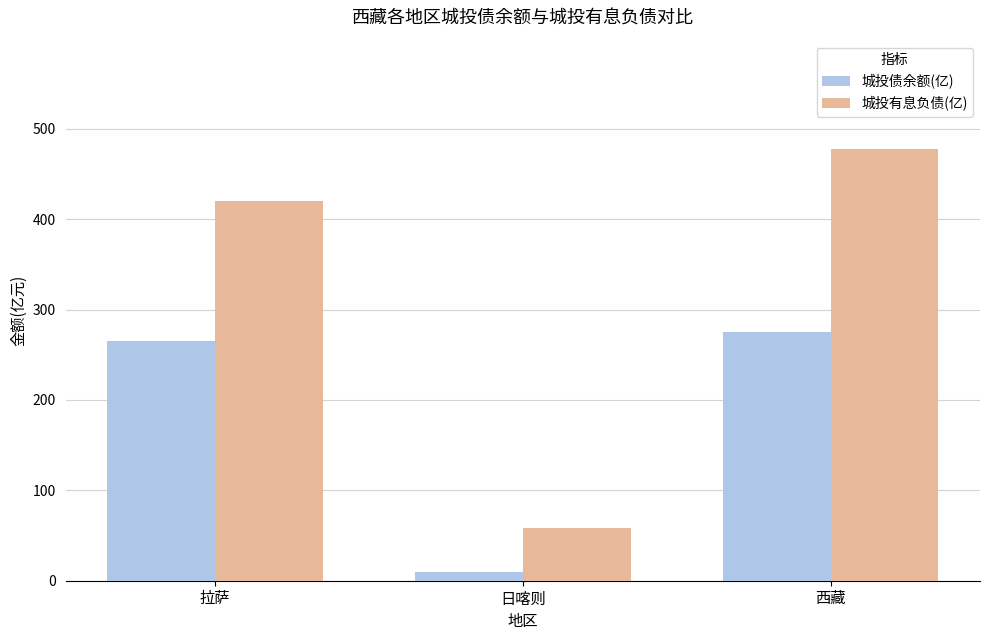

What is the average value of the 城投债余额(亿) series?

183.5